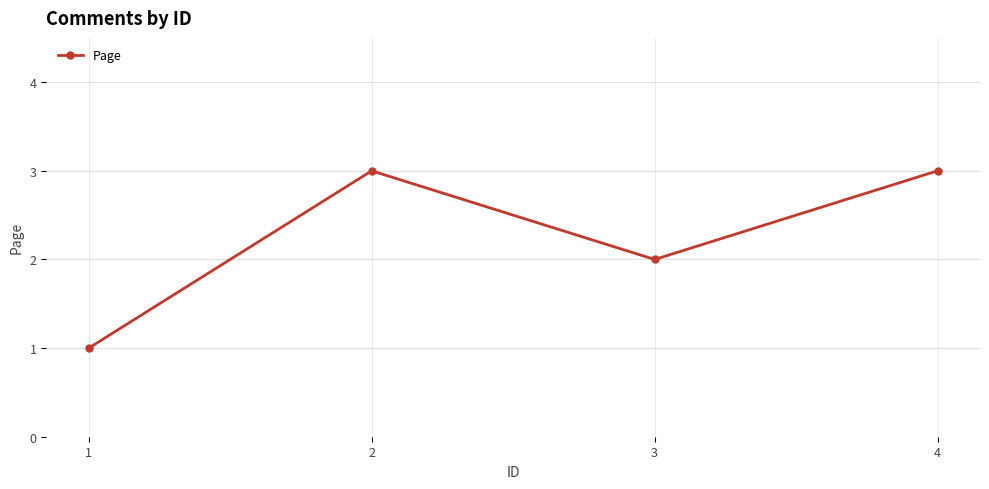

Does the chart have visible grid lines?

Yes